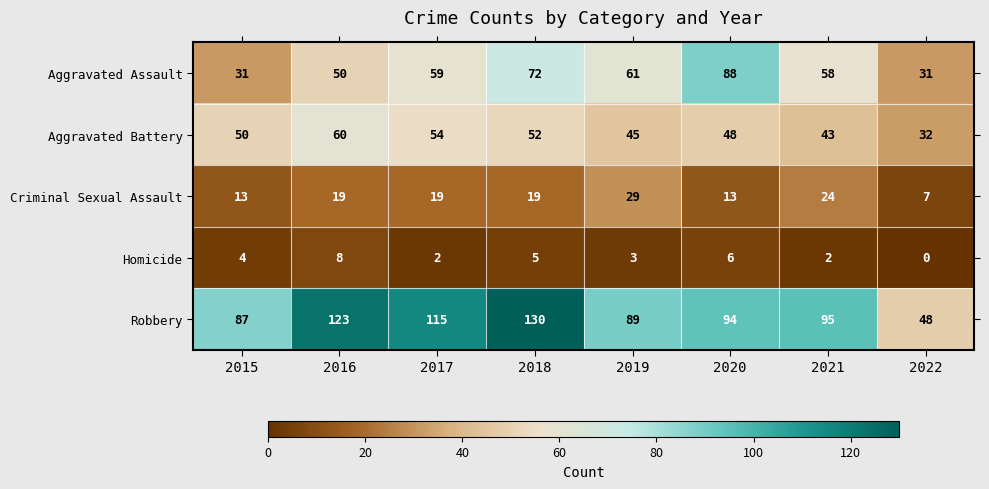

The value of Homicide at 2016 is 4. True or false?

False